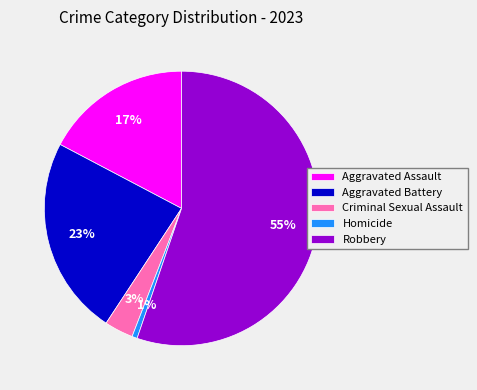

Which has a higher value, Aggravated Battery or Homicide?

Aggravated Battery